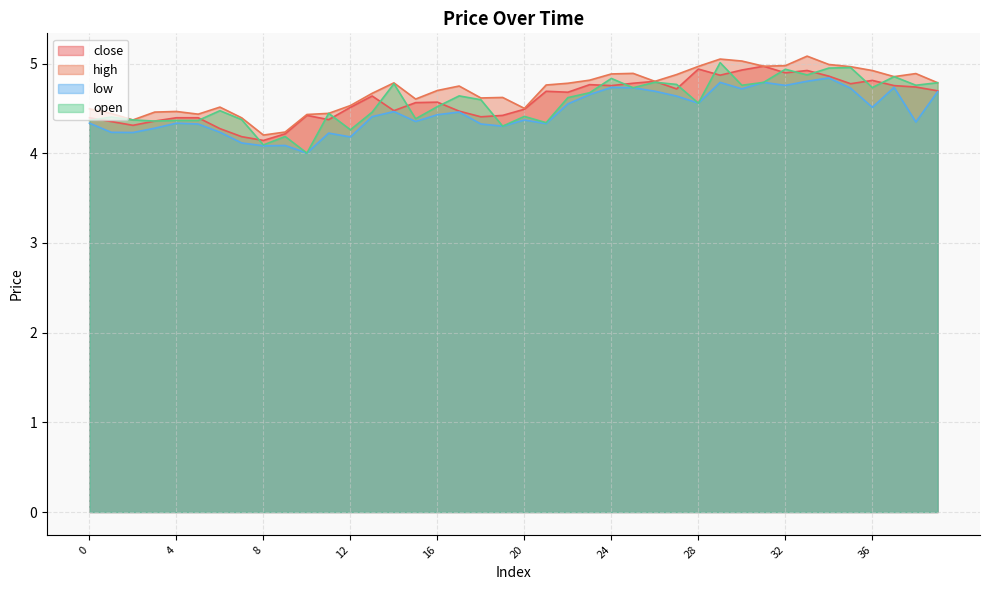

Which label corresponds to the smallest value in the chart?

10